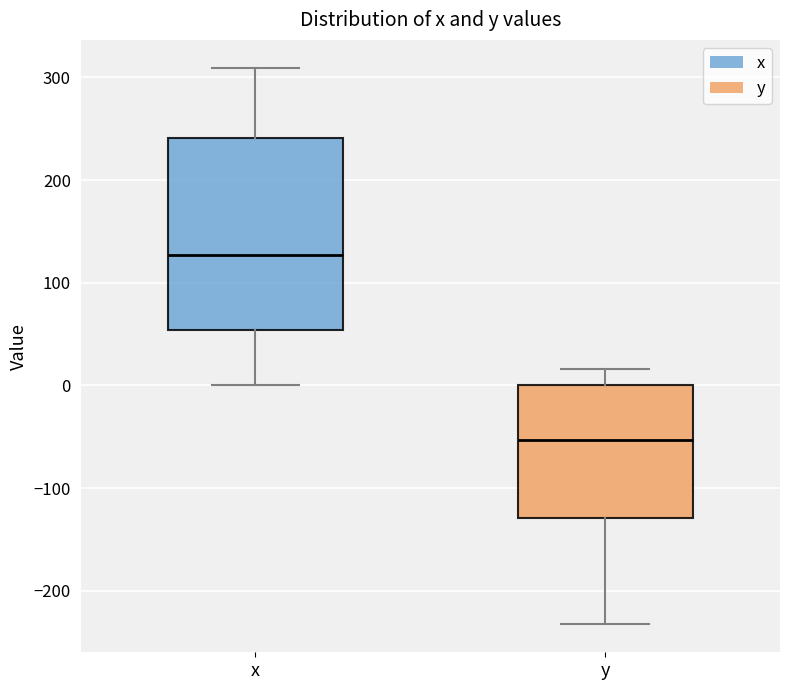

Which box is the tallest, from its lower edge to its upper edge?

x